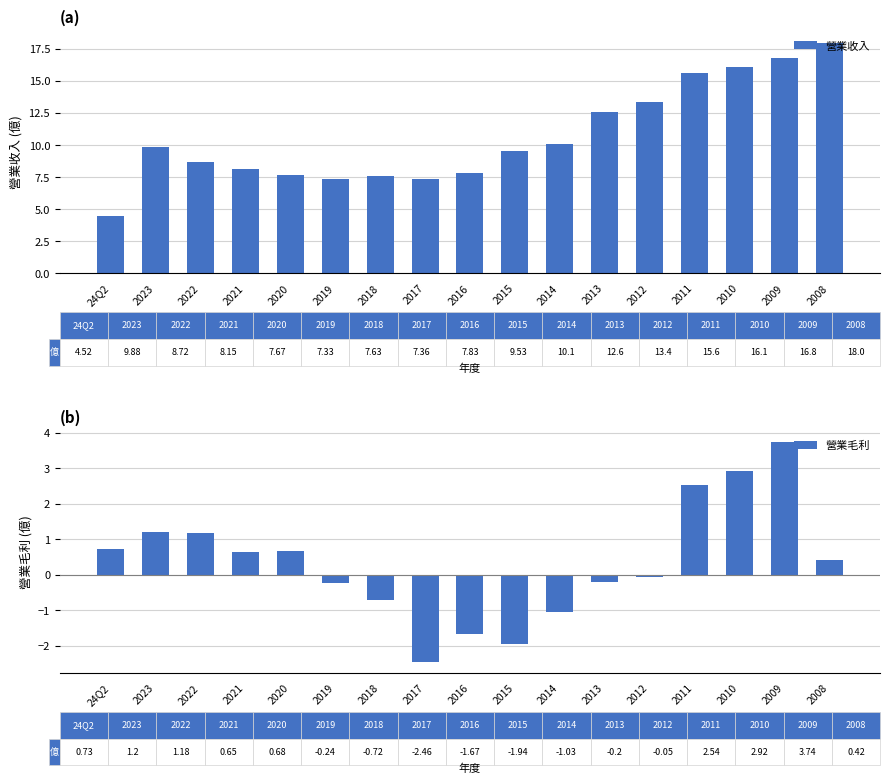

Reading left to right, extract all data points from this chart.

營業收入: 24Q2=4.5	2023=9.9	2022=8.7	2021=8.2	2020=7.7	2019=7.3	2018=7.6	2017=7.4	2016=7.8	2015=9.5	2014=10.1	2013=12.6	2012=13.4	2011=15.6	2010=16.1	2009=16.8	2008=18.0
營業毛利: 24Q2=0.7	2023=1.2	2022=1.2	2021=0.7	2020=0.7	2019=-0.2	2018=-0.7	2017=-2.5	2016=-1.7	2015=-1.9	2014=-1.0	2013=-0.2	2012=-0.1	2011=2.5	2010=2.9	2009=3.7	2008=0.4